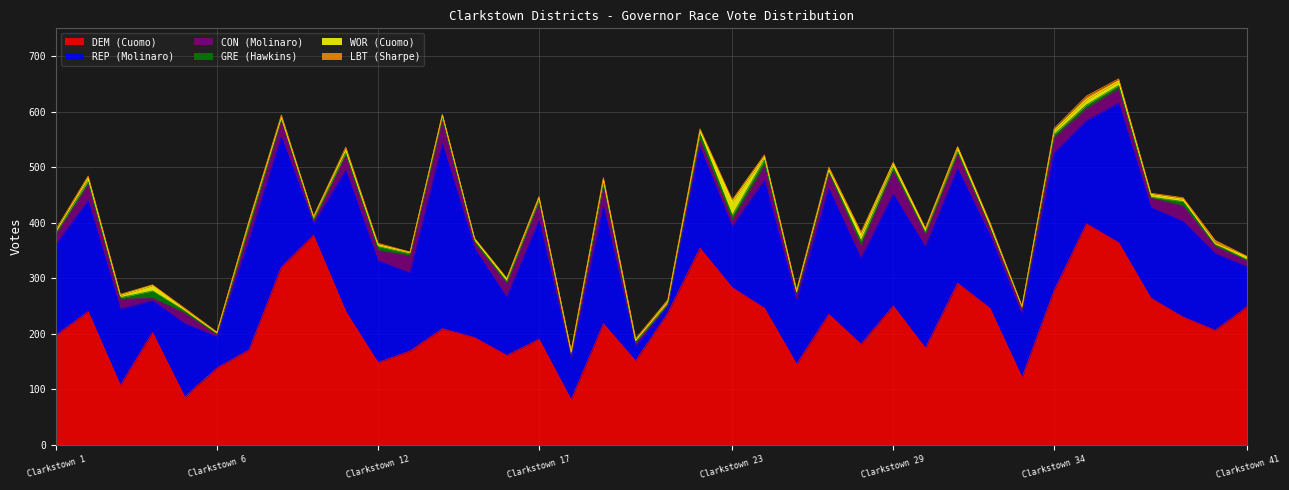

What is the value of the WOR (Cuomo) point at the 15th from the left?

4